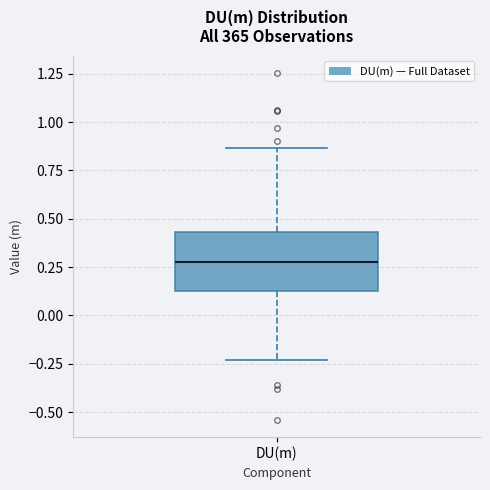

Where is the upper edge of the box for DU(m) on the y-axis? The values are not printed on the chart, so give them approximately, as read against the axis.

0.45